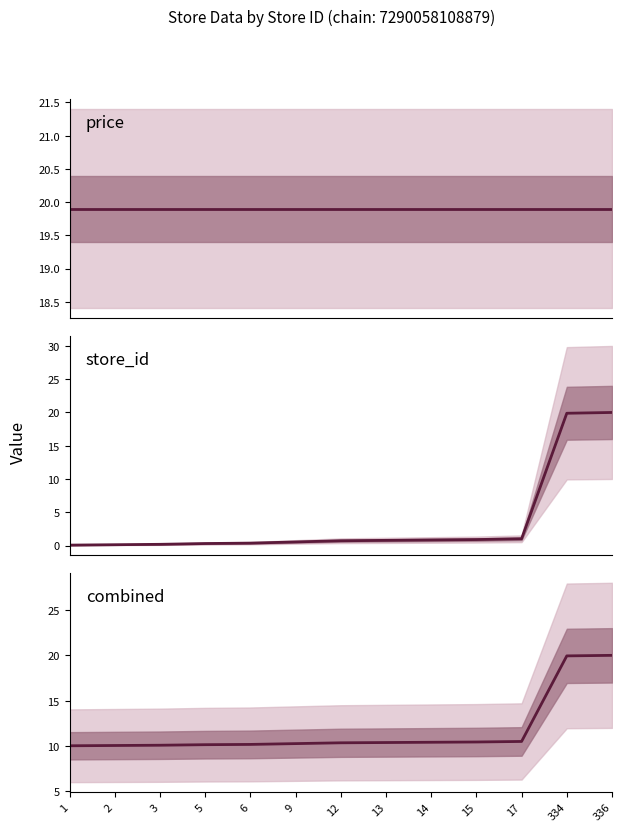

Which series has the largest total across all categories?

price